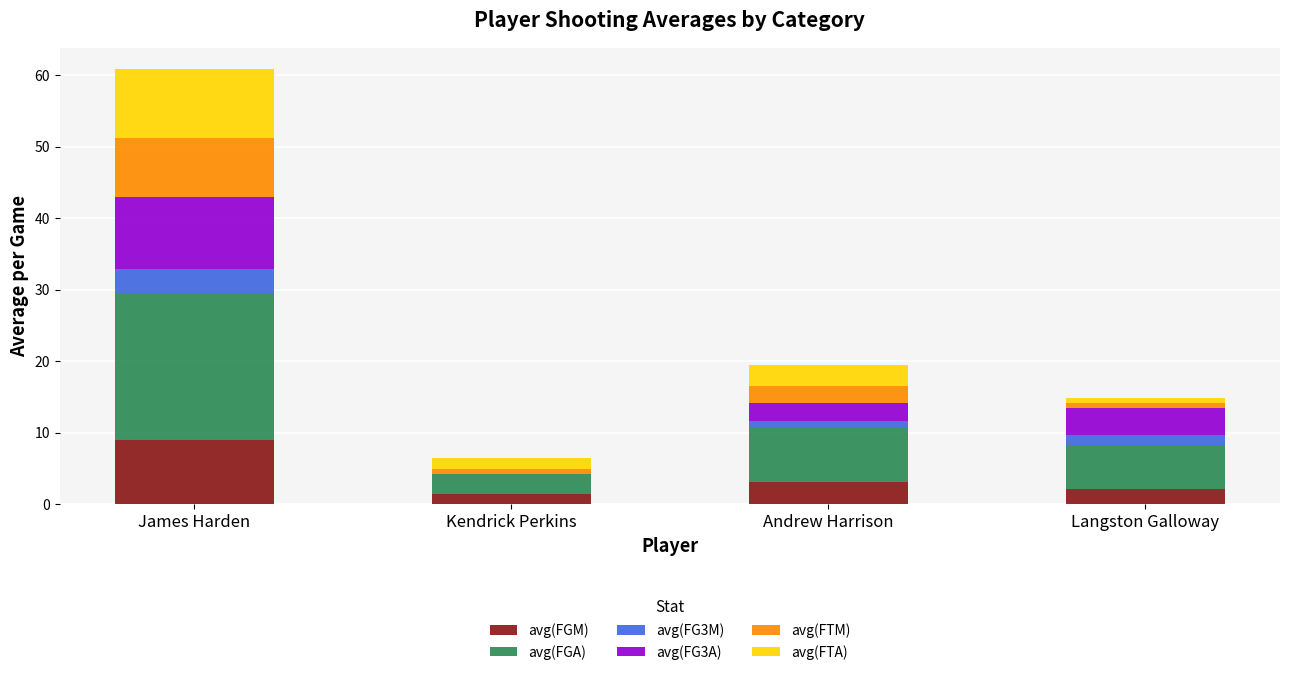

What is the maximum value for avg(FGM)?

9.0